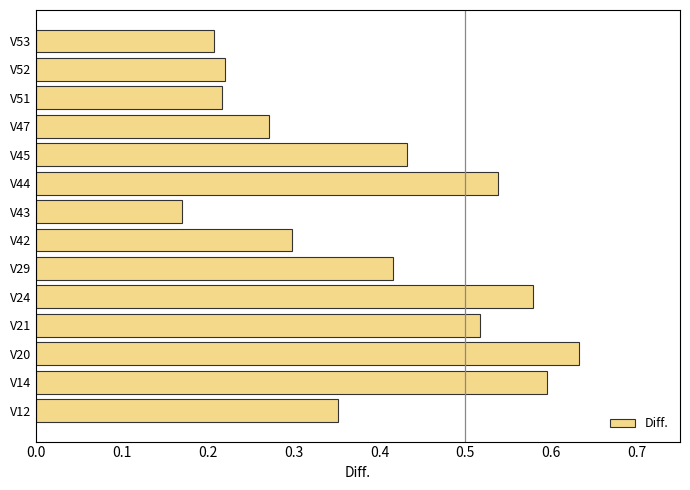

Which label corresponds to the largest value in the chart?

V20